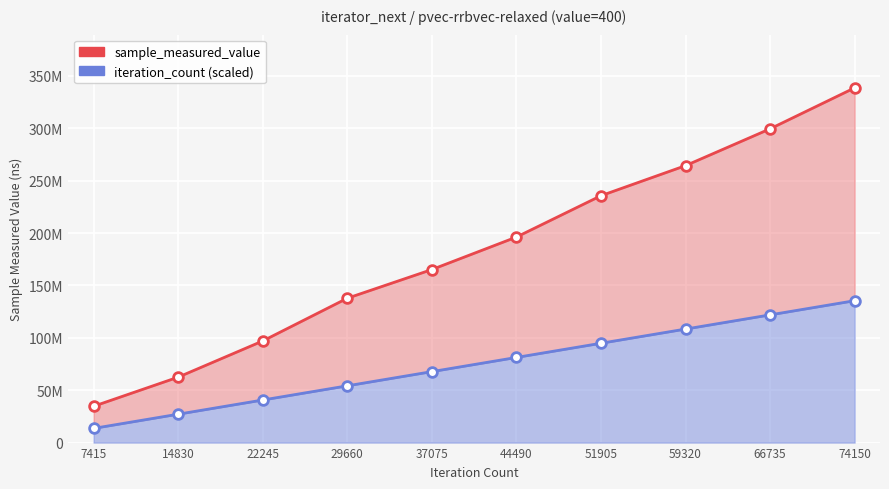

Which series has the widest spread of values?

sample_measured_value